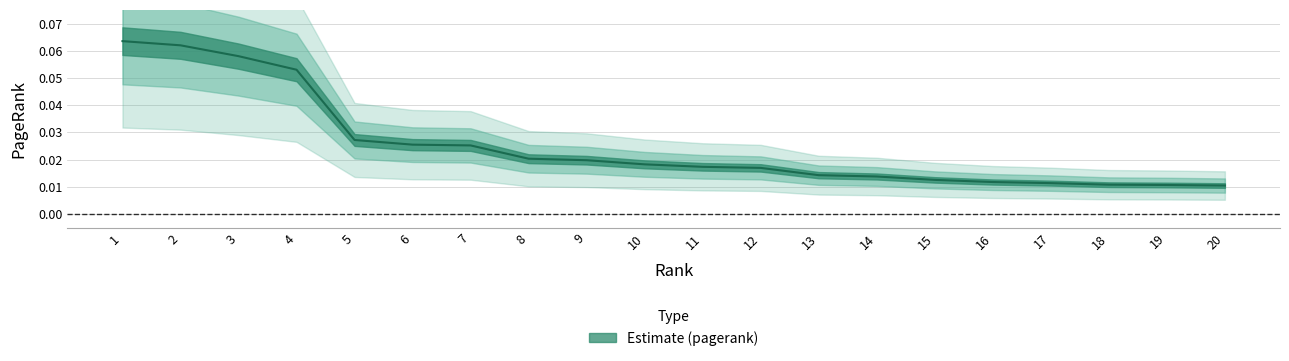

How many data points does each series have?

20